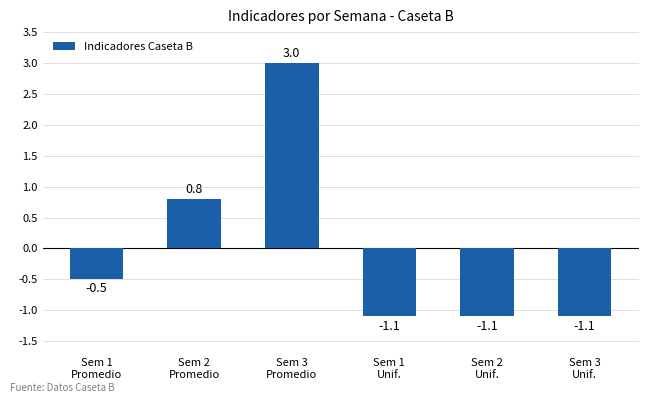

What is the value of the 3rd bar from the left?

3.0